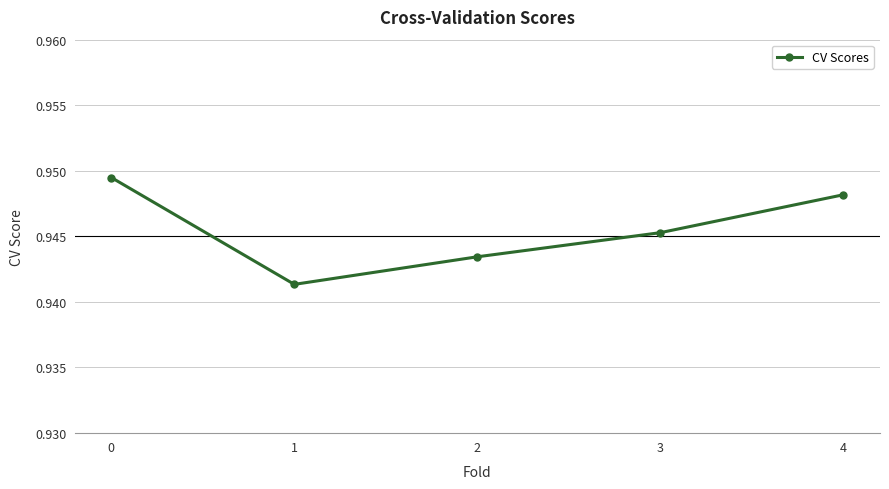

Is it true that the value at 0 is 0.5?

False